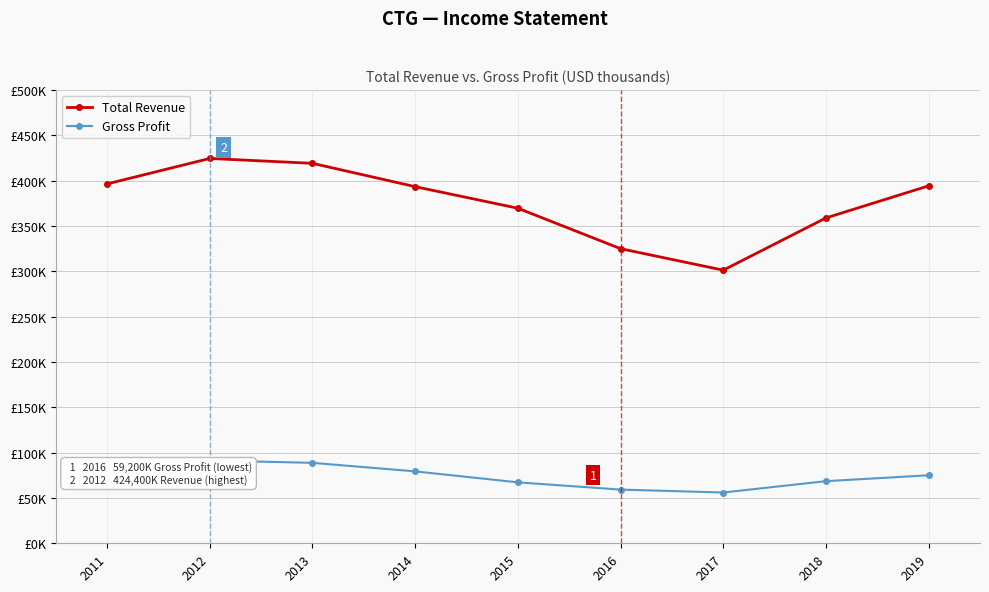

Is this an area chart (filled region under the line)?

No